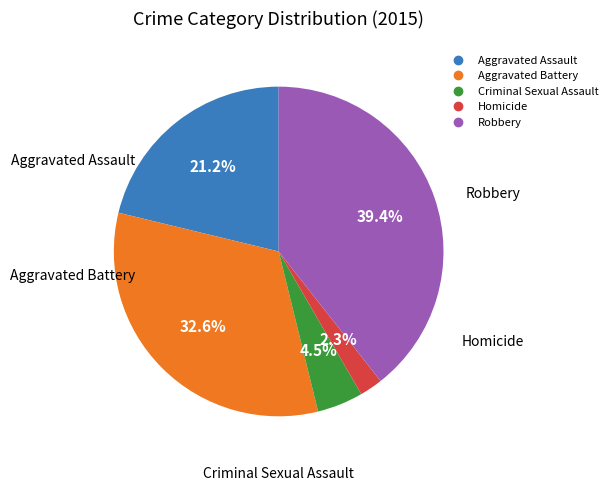

Approximately how many times larger is the value at Homicide compared to Robbery?

0.1